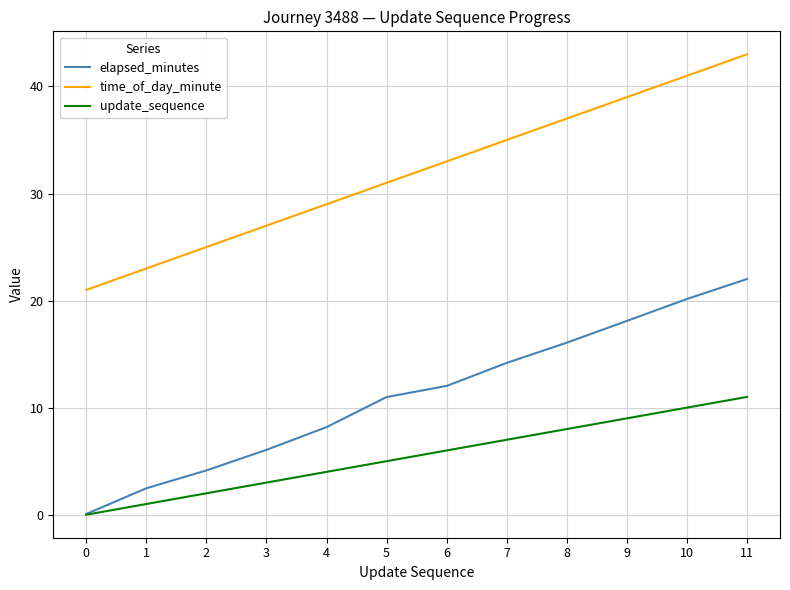

What is the total value across all series at 6?

51.0